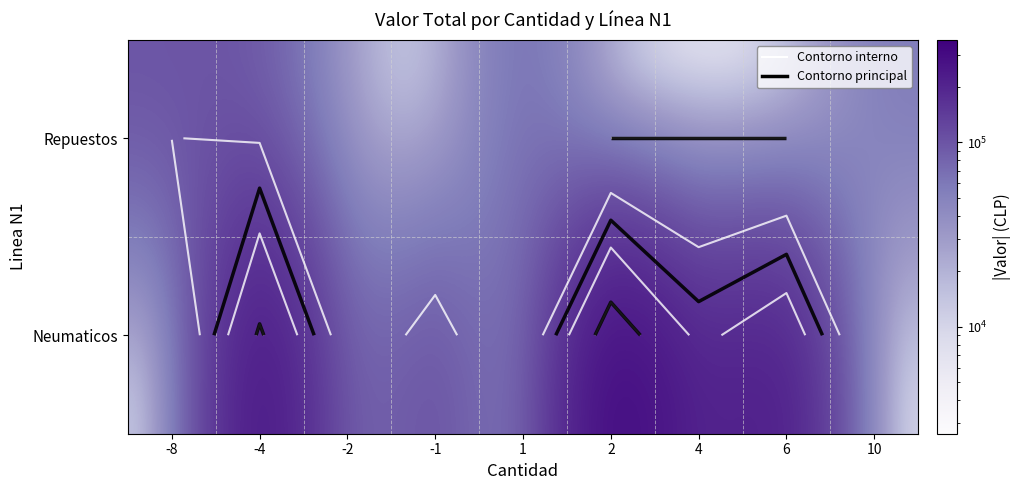

What is the difference between the second highest and minimum values in the Repuestos series?

94888